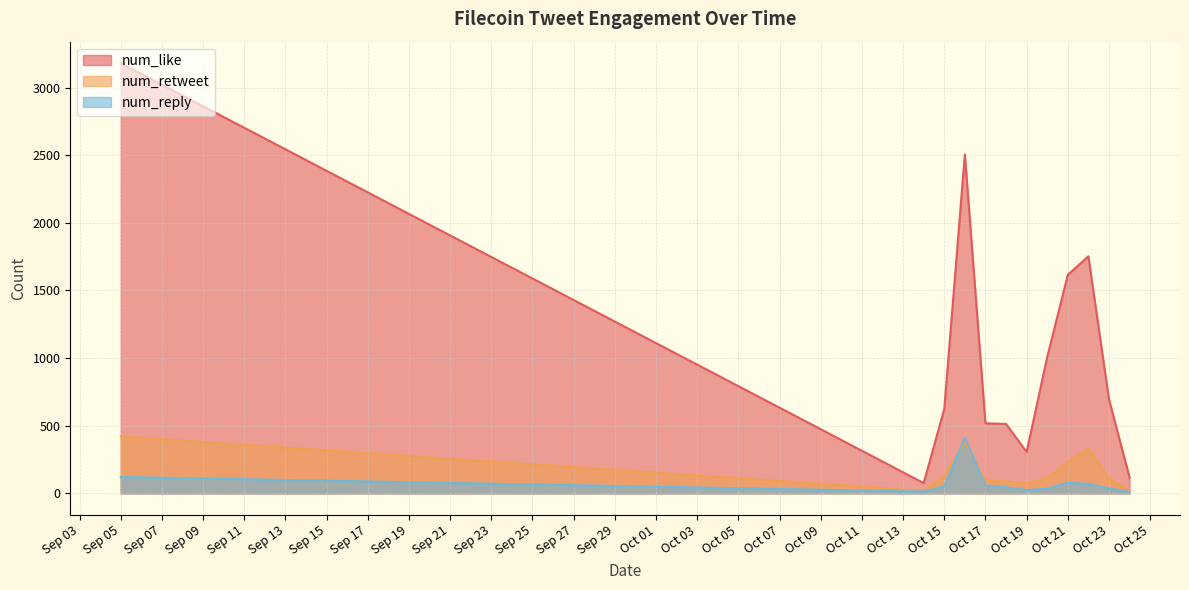

Between Sep 05 and Oct 21, which series saw the biggest shift?

num_like